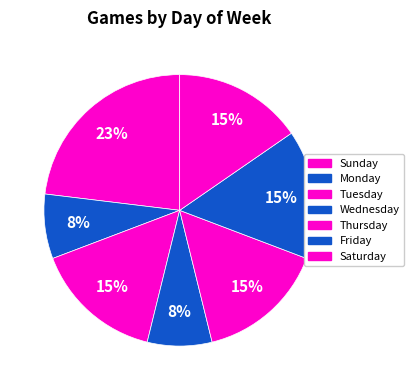

To the nearest percent, what is the average slice percentage?

14%